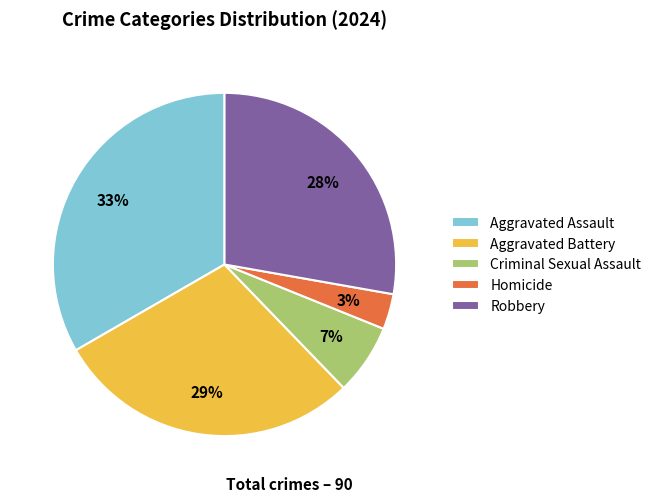

How many slices are in this pie chart?

5